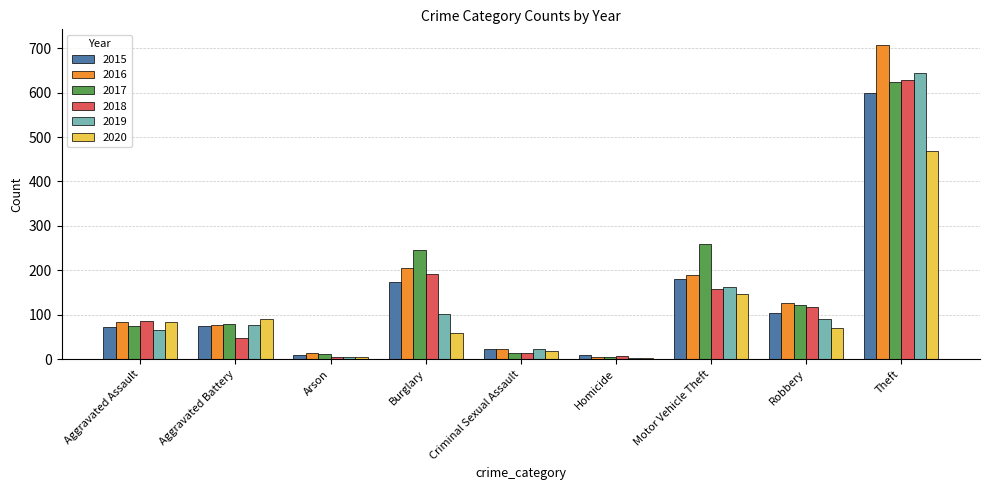

What is the maximum value for 2020?

468